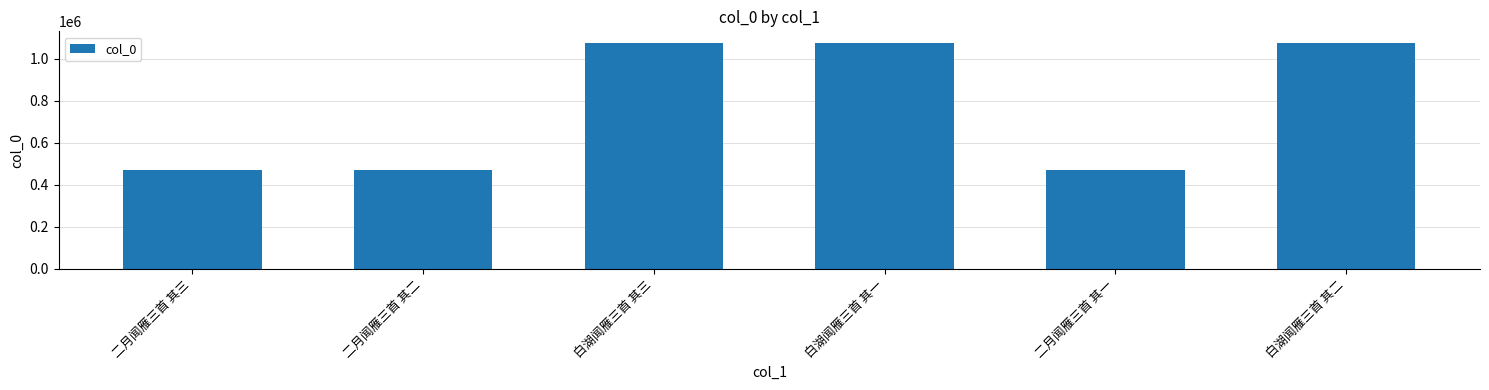

Does the chart contain any negative values?

No